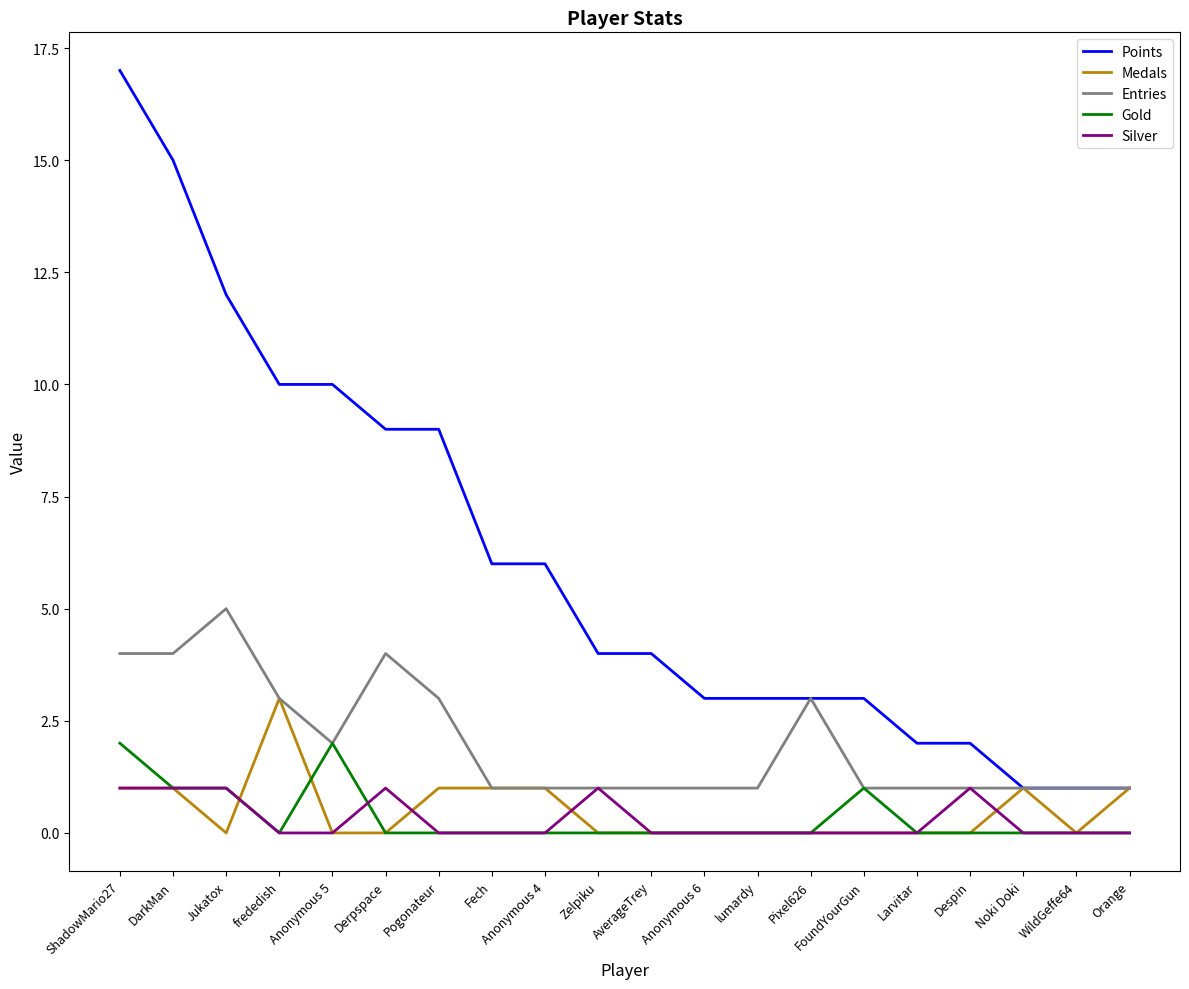

Reading left to right, extract all data points from this chart.

Points: ShadowMario27=17	DarkMan=15	Jukatox=12	frededish=10	Anonymous 5=10	Derpspace=9	Pogonateur=9	Fech=6	Anonymous 4=6	Zelpiku=4	AverageTrey=4	Anonymous 6=3	lumardy=3	Pixel626=3	FoundYourGun=3	Larvitar=2	Despin=2	Noki Doki=1	WildGeffe64=1	Orange=1
Medals: ShadowMario27=1	DarkMan=1	Jukatox=0	frededish=3	Anonymous 5=0	Derpspace=0	Pogonateur=1	Fech=1	Anonymous 4=1	Zelpiku=0	AverageTrey=0	Anonymous 6=0	lumardy=0	Pixel626=0	FoundYourGun=0	Larvitar=0	Despin=0	Noki Doki=1	WildGeffe64=0	Orange=1
Entries: ShadowMario27=4	DarkMan=4	Jukatox=5	frededish=3	Anonymous 5=2	Derpspace=4	Pogonateur=3	Fech=1	Anonymous 4=1	Zelpiku=1	AverageTrey=1	Anonymous 6=1	lumardy=1	Pixel626=3	FoundYourGun=1	Larvitar=1	Despin=1	Noki Doki=1	WildGeffe64=1	Orange=1
Gold: ShadowMario27=2	DarkMan=1	Jukatox=1	frededish=0	Anonymous 5=2	Derpspace=0	Pogonateur=0	Fech=0	Anonymous 4=0	Zelpiku=0	AverageTrey=0	Anonymous 6=0	lumardy=0	Pixel626=0	FoundYourGun=1	Larvitar=0	Despin=0	Noki Doki=0	WildGeffe64=0	Orange=0
Silver: ShadowMario27=1	DarkMan=1	Jukatox=1	frededish=0	Anonymous 5=0	Derpspace=1	Pogonateur=0	Fech=0	Anonymous 4=0	Zelpiku=1	AverageTrey=0	Anonymous 6=0	lumardy=0	Pixel626=0	FoundYourGun=0	Larvitar=0	Despin=1	Noki Doki=0	WildGeffe64=0	Orange=0